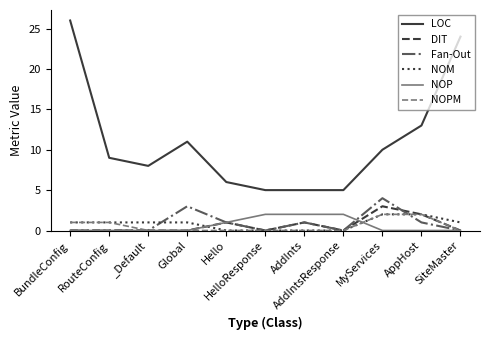

How many lines are shown in the chart?

6